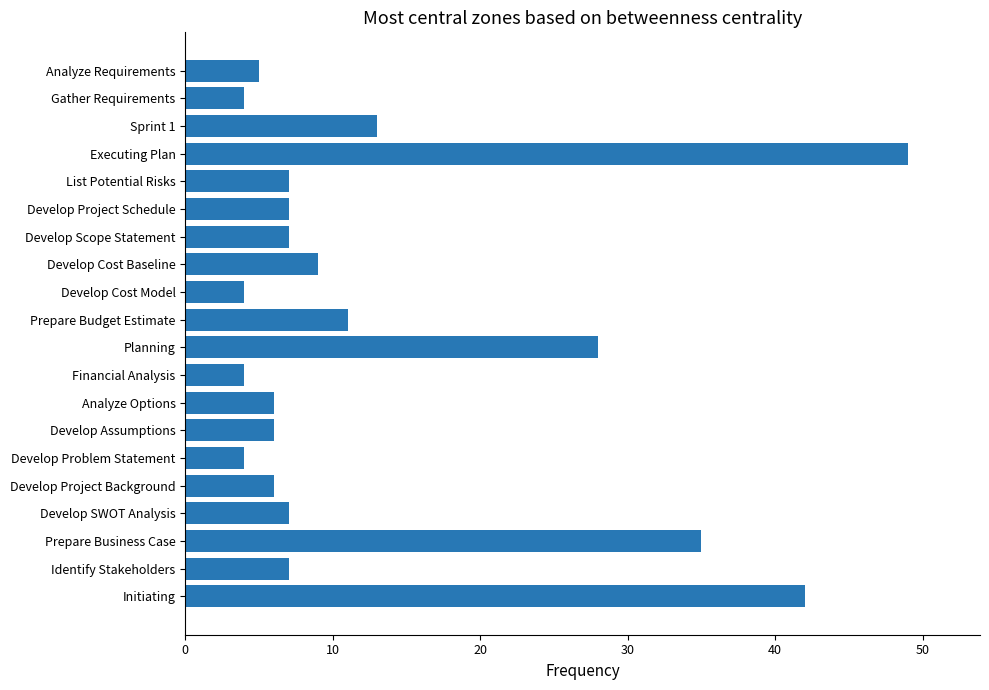

What is the minimum value shown in the chart?

4